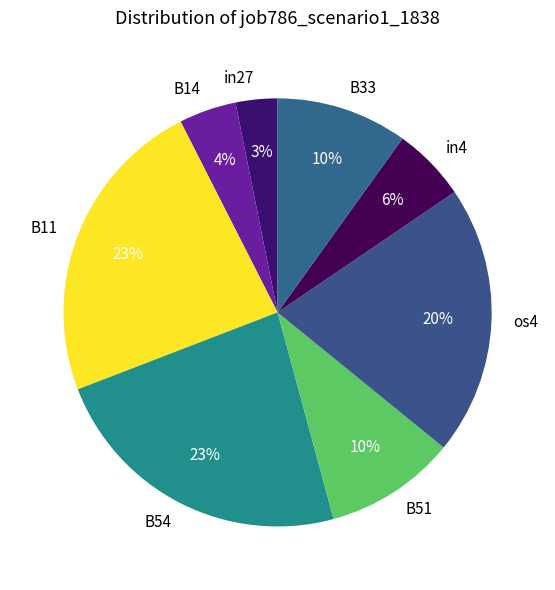

Which slice is the smallest?

in27